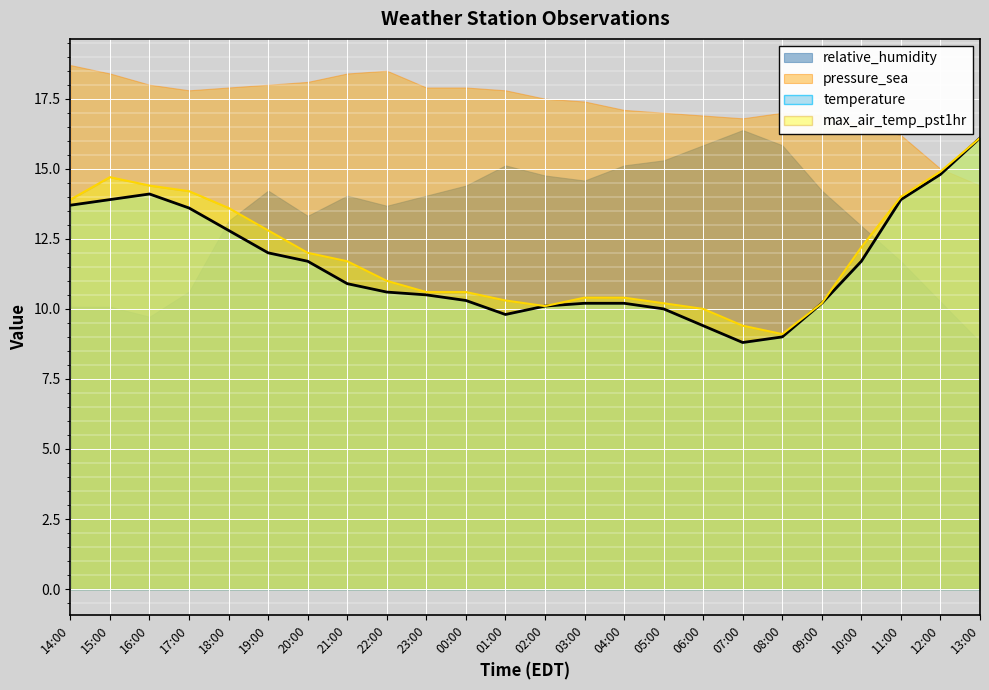

How many values in the max_air_temp_pst1hr series are below 11?

11